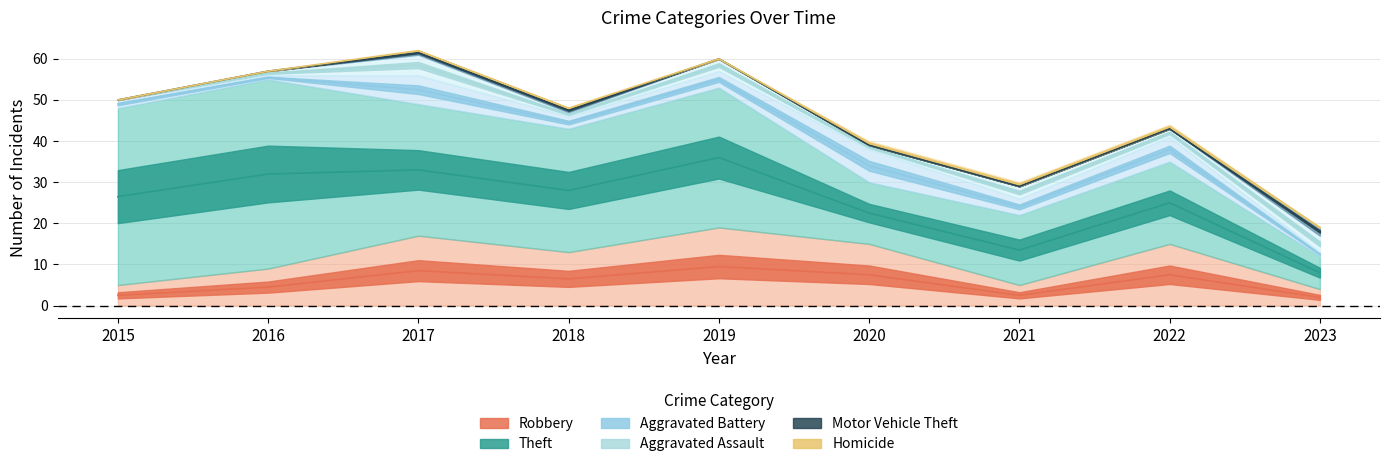

Rank the series by their maximum value, from lowest to highest.

Homicide, Motor Vehicle Theft, Aggravated Assault, Aggravated Battery, Robbery, Theft